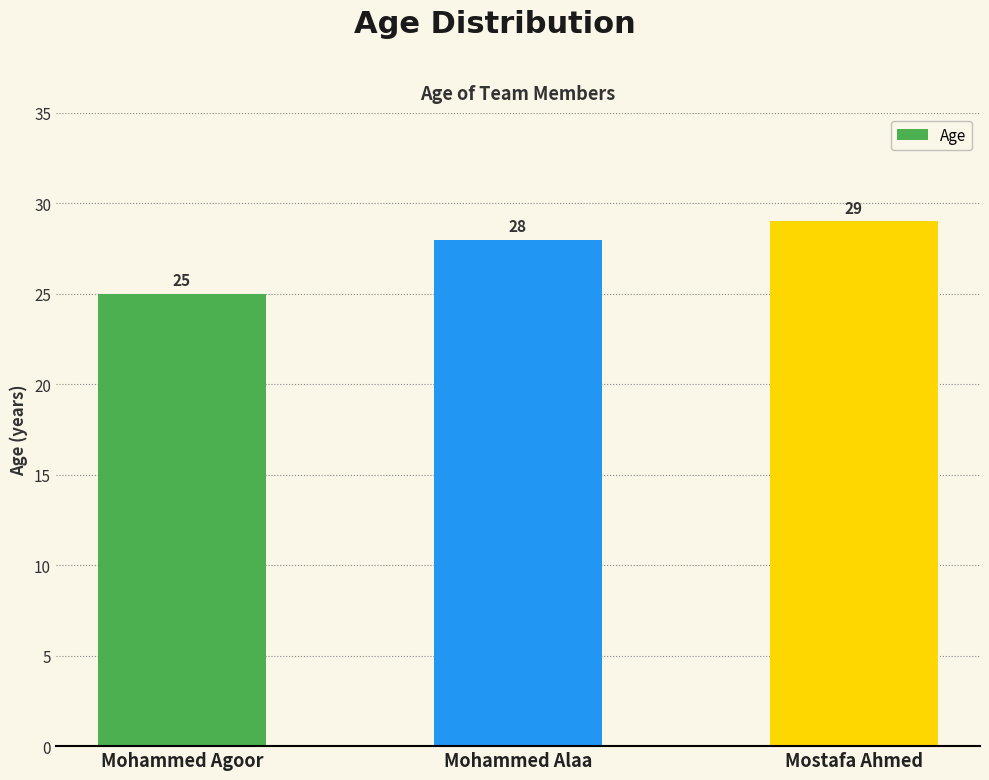

What is the value of the 1st bar from the left?

25